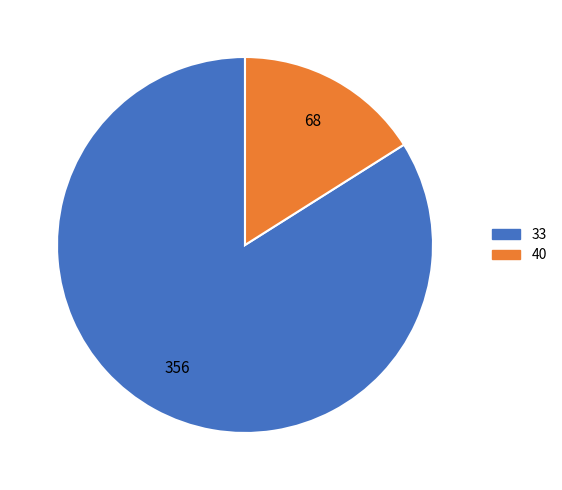

Which has a higher value, 40 or 33?

33